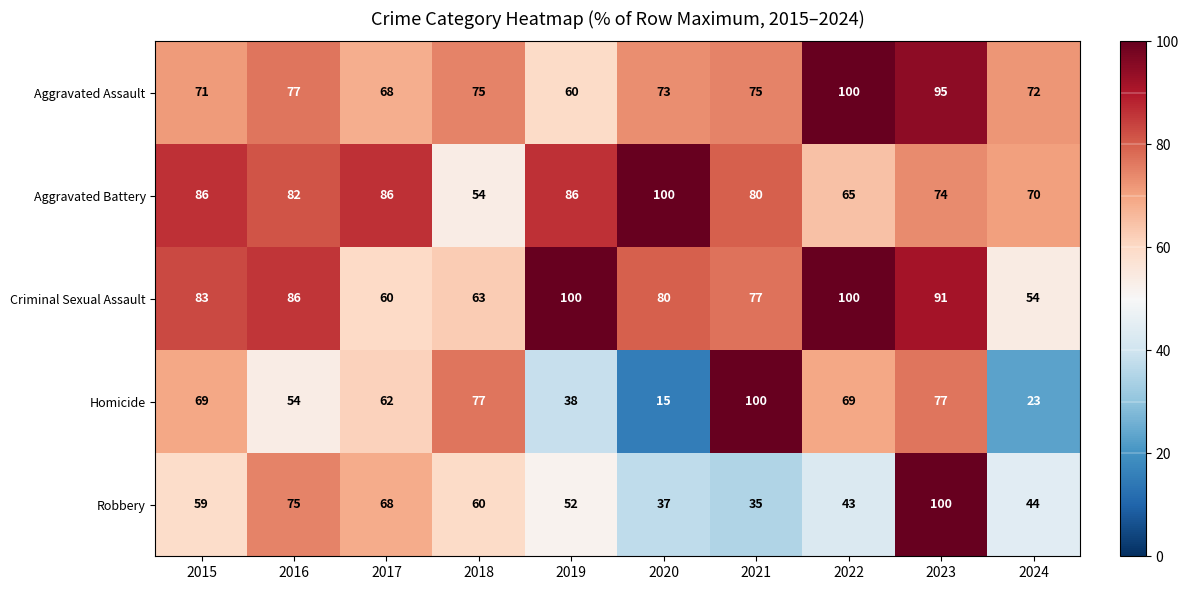

Between 2019 and 2020, which series saw the biggest shift?

Homicide